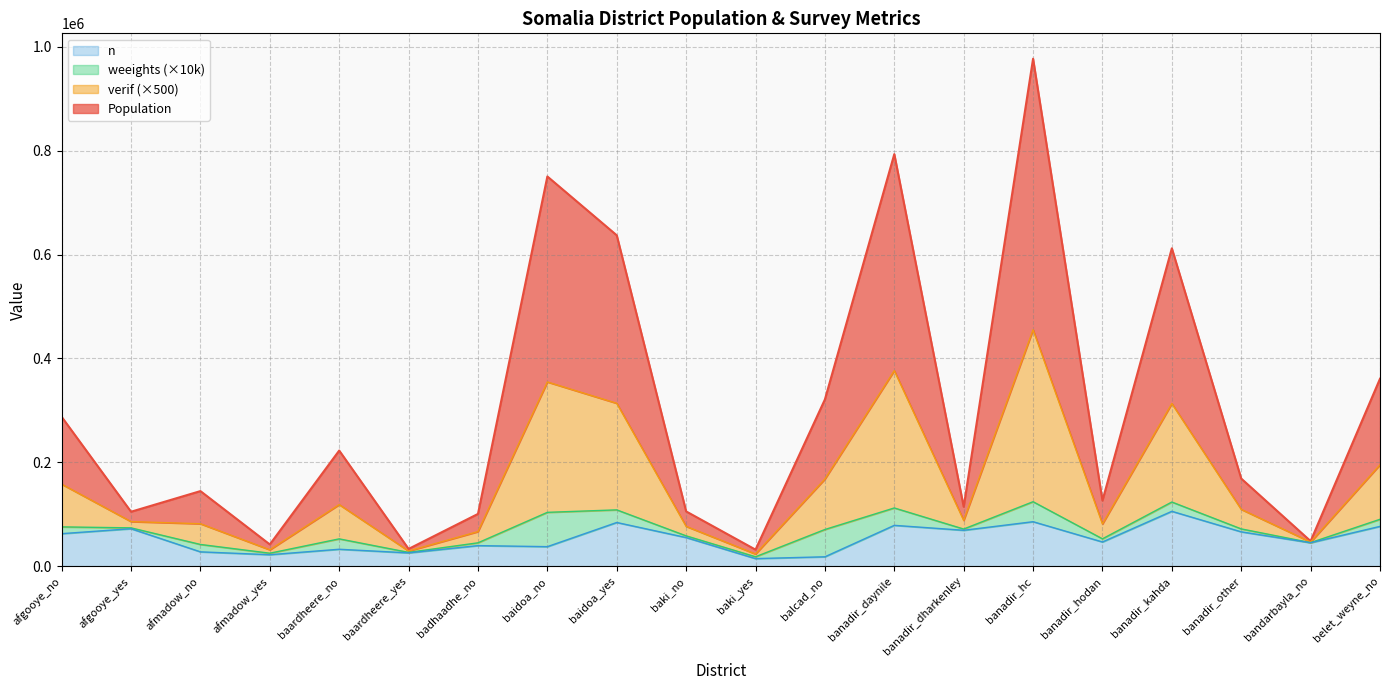

Rank the series by their maximum value, from lowest to highest.

n, verif, Population